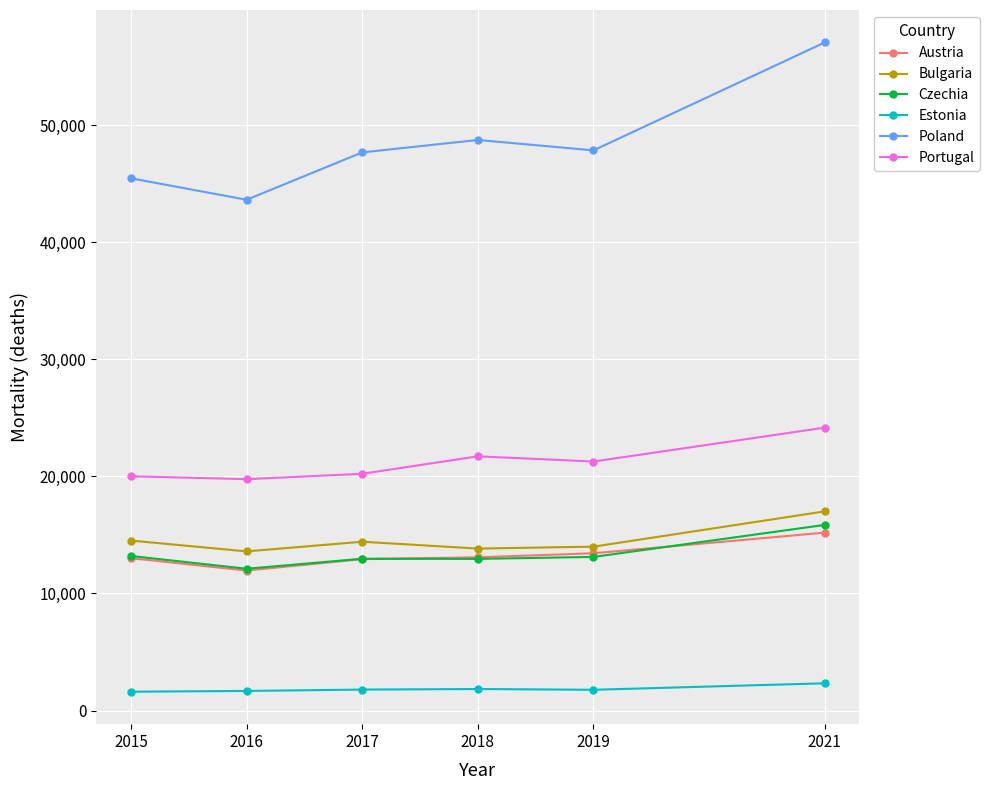

What is the difference between the highest and lowest values at 2021?

54735